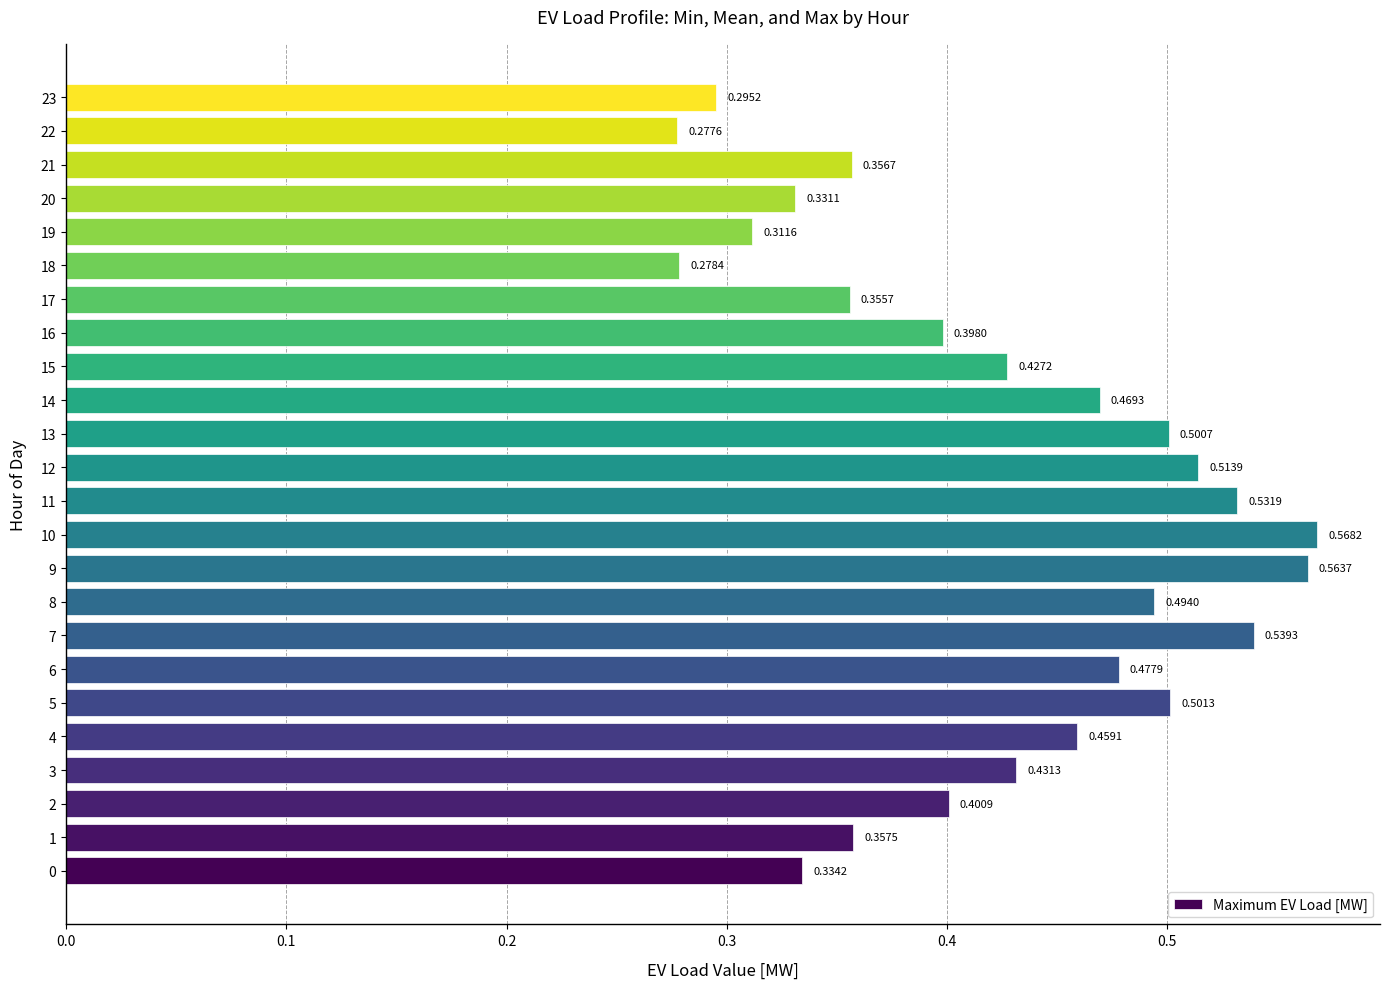

Which has a higher value, 12 or 1?

12